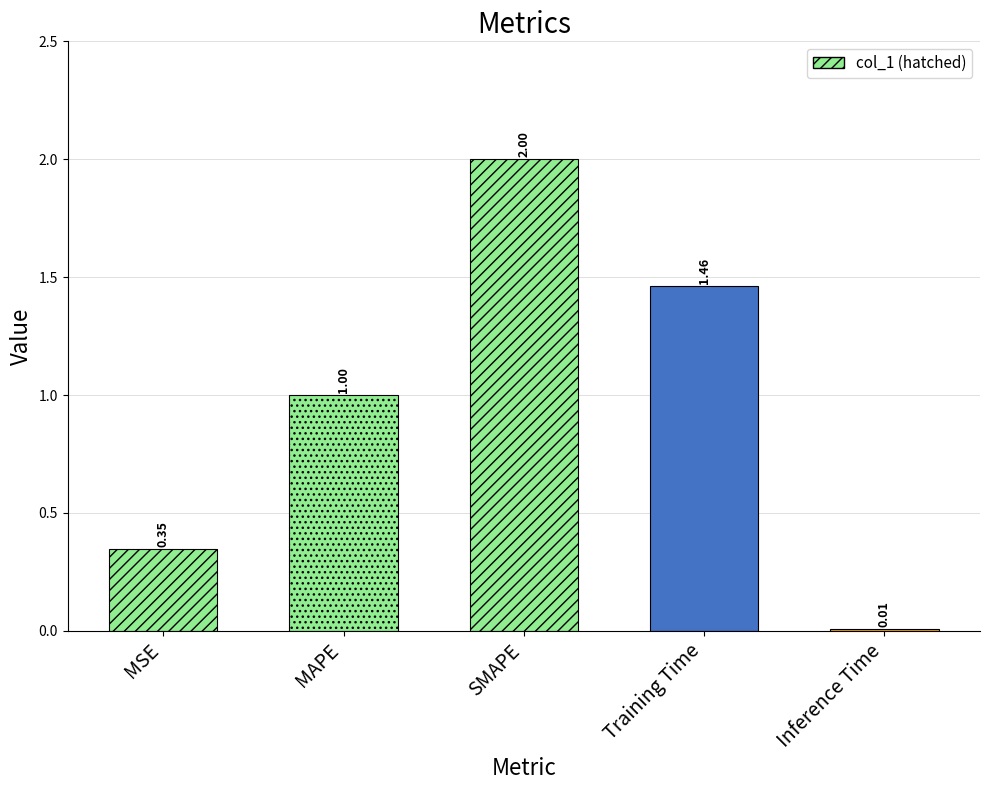

What position from the left is Training Time?

4